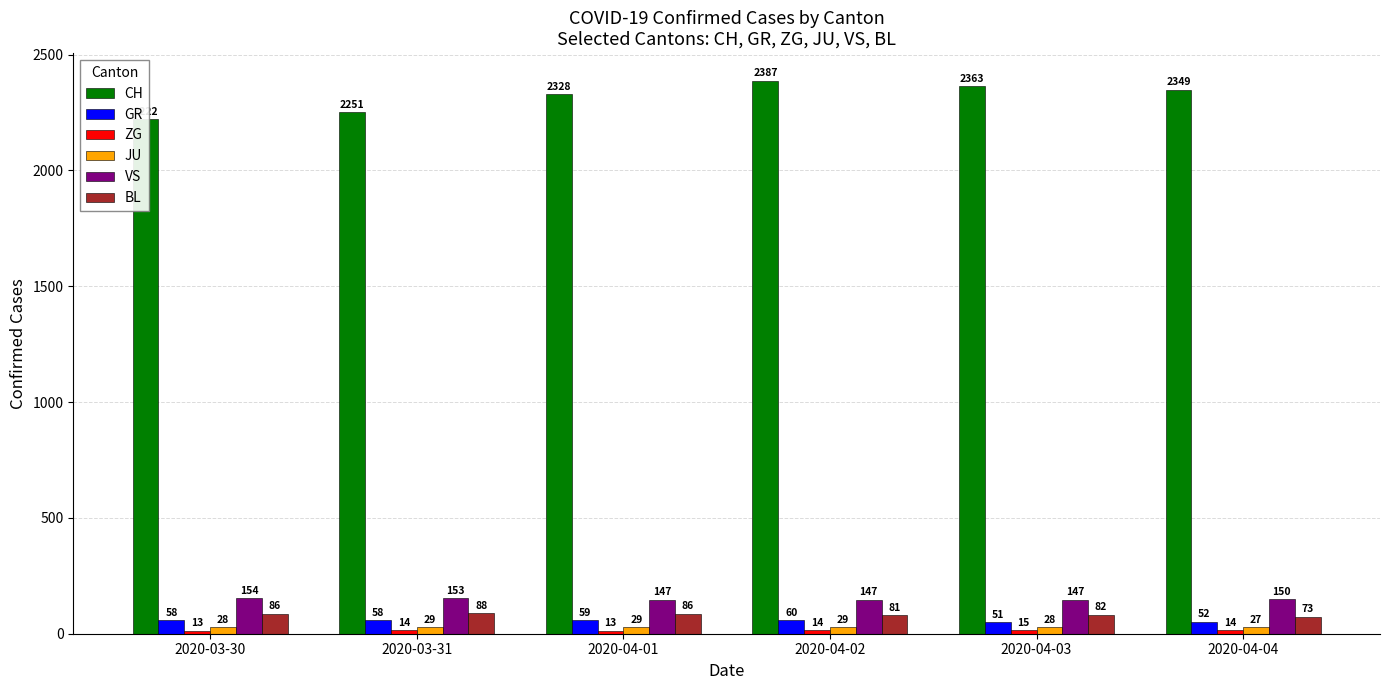

What is the difference between the second highest and second lowest values in the VS series?

6